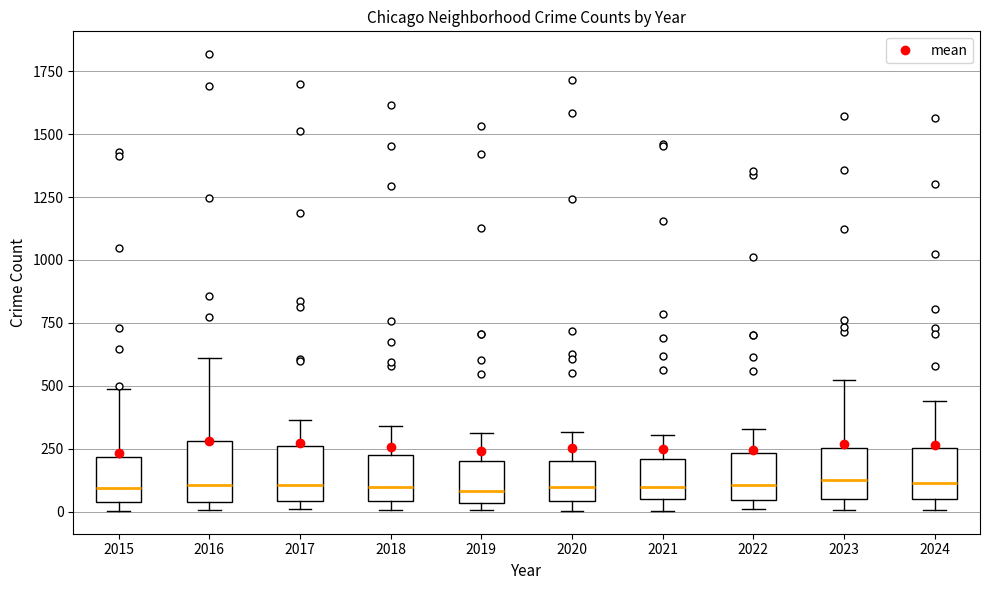

Where does the upper whisker of the box at x = 2016 end on the y-axis? The values are not printed on the chart, so give them approximately, as read against the axis.

600